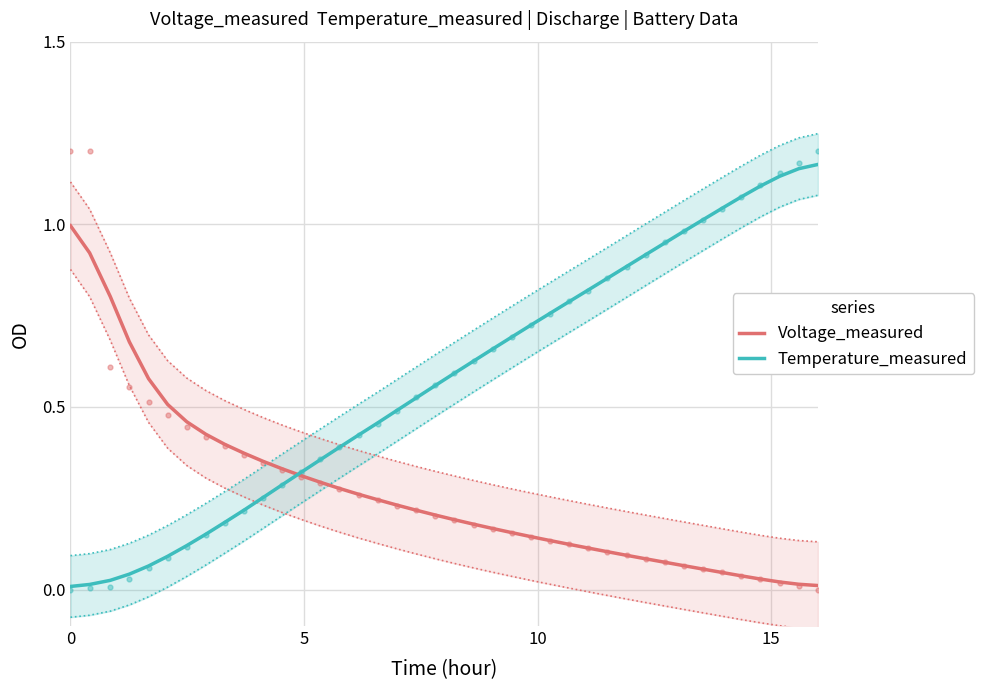

Which series has the widest spread of Y values?

Temperature_measured